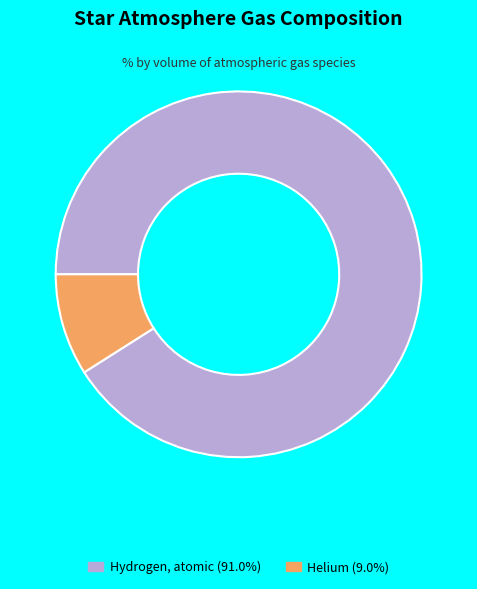

Is there any slice that represents more than half of the pie?

Yes